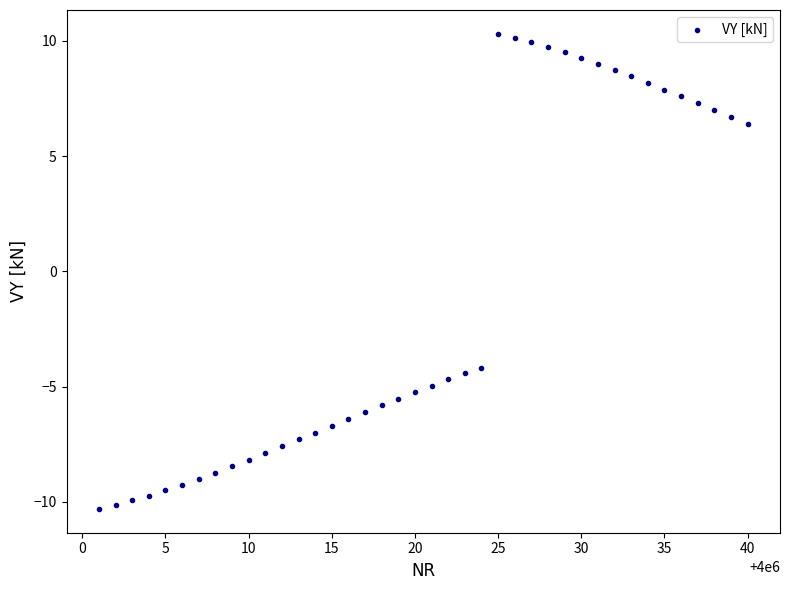

What Y value in the scatter plot is closest to 0?

-4.2